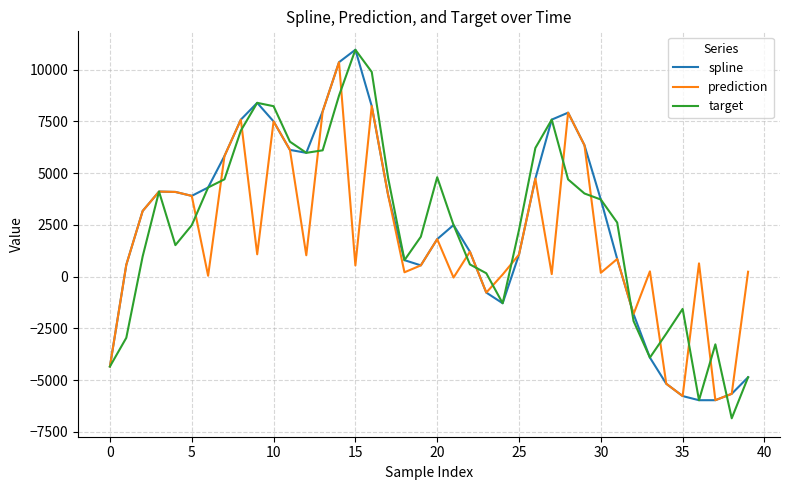

What is the greatest value displayed?

10959.7